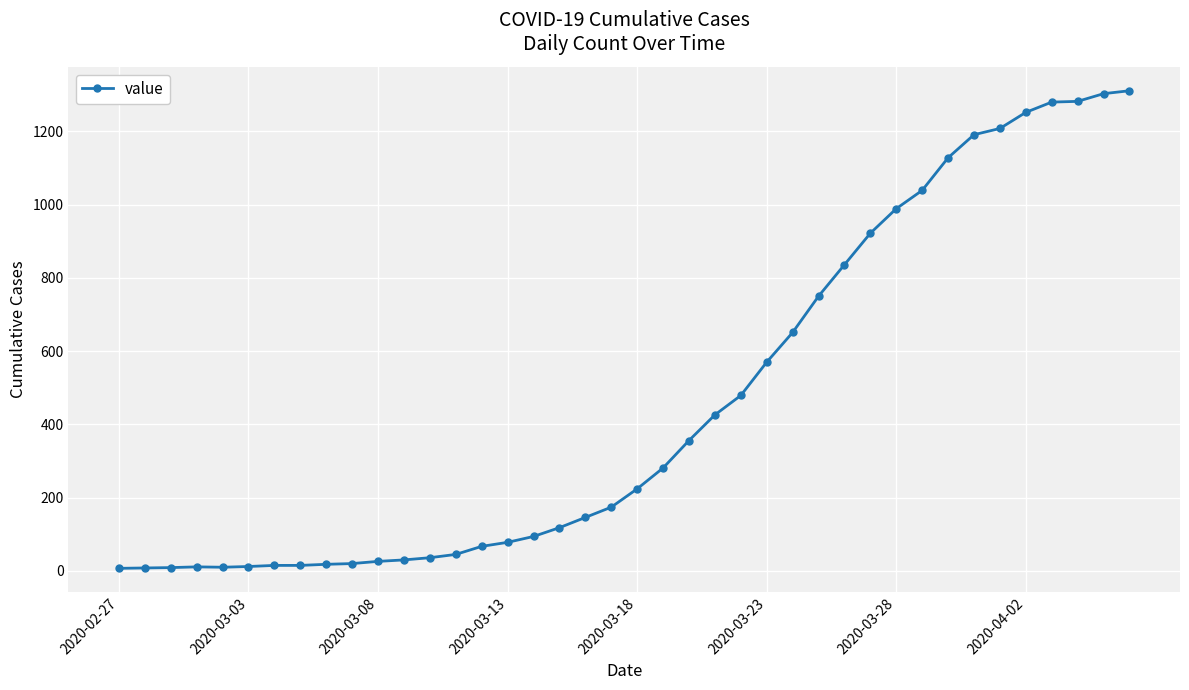

How many distinct data groups are displayed?

1